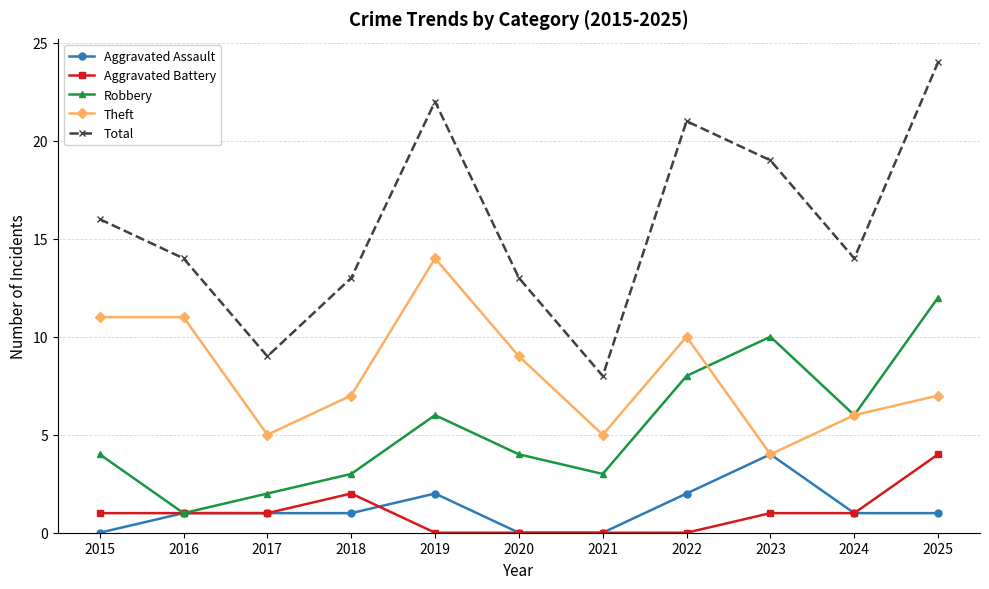

Reading left to right, extract all data points from this chart.

Aggravated Assault: 2015=0	2016=1	2017=1	2018=1	2019=2	2020=0	2021=0	2022=2	2023=4	2024=1	2025=1
Aggravated Battery: 2015=1	2016=1	2017=1	2018=2	2019=0	2020=0	2021=0	2022=0	2023=1	2024=1	2025=4
Robbery: 2015=4	2016=1	2017=2	2018=3	2019=6	2020=4	2021=3	2022=8	2023=10	2024=6	2025=12
Theft: 2015=11	2016=11	2017=5	2018=7	2019=14	2020=9	2021=5	2022=10	2023=4	2024=6	2025=7
Total: 2015=16	2016=14	2017=9	2018=13	2019=22	2020=13	2021=8	2022=21	2023=19	2024=14	2025=24